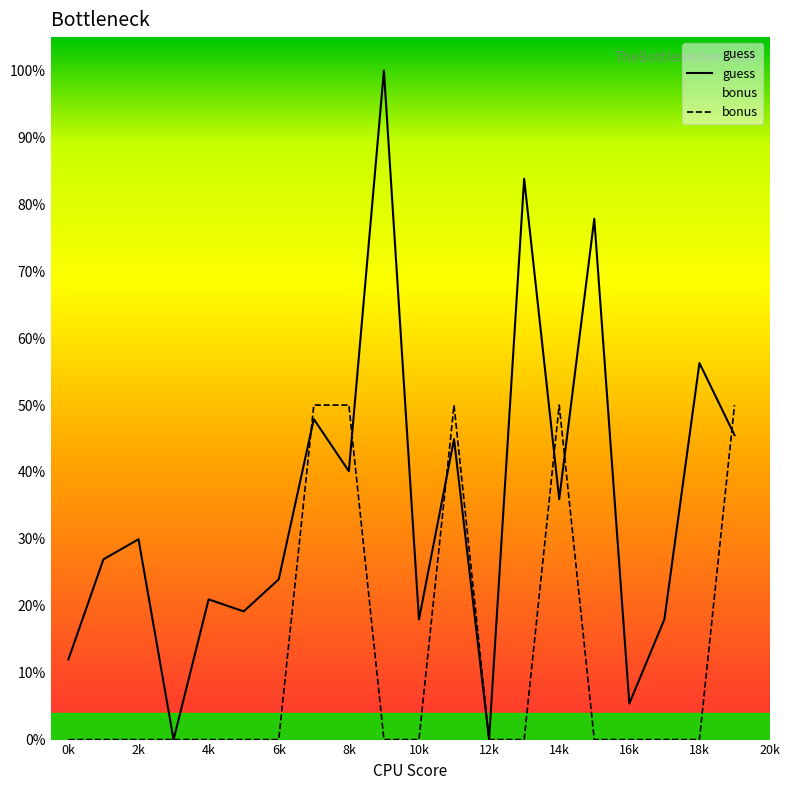

List the series in order of their peak value, lowest first.

bonus, guess